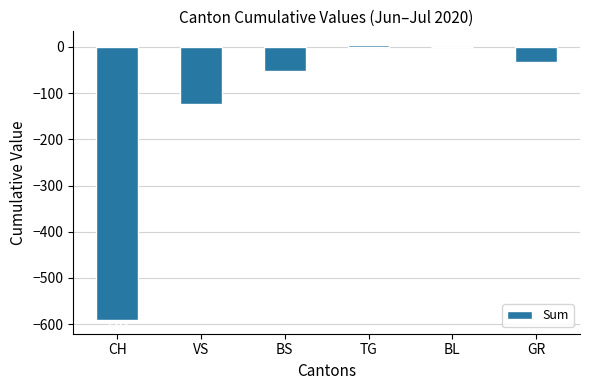

How many series are shown in this chart?

1